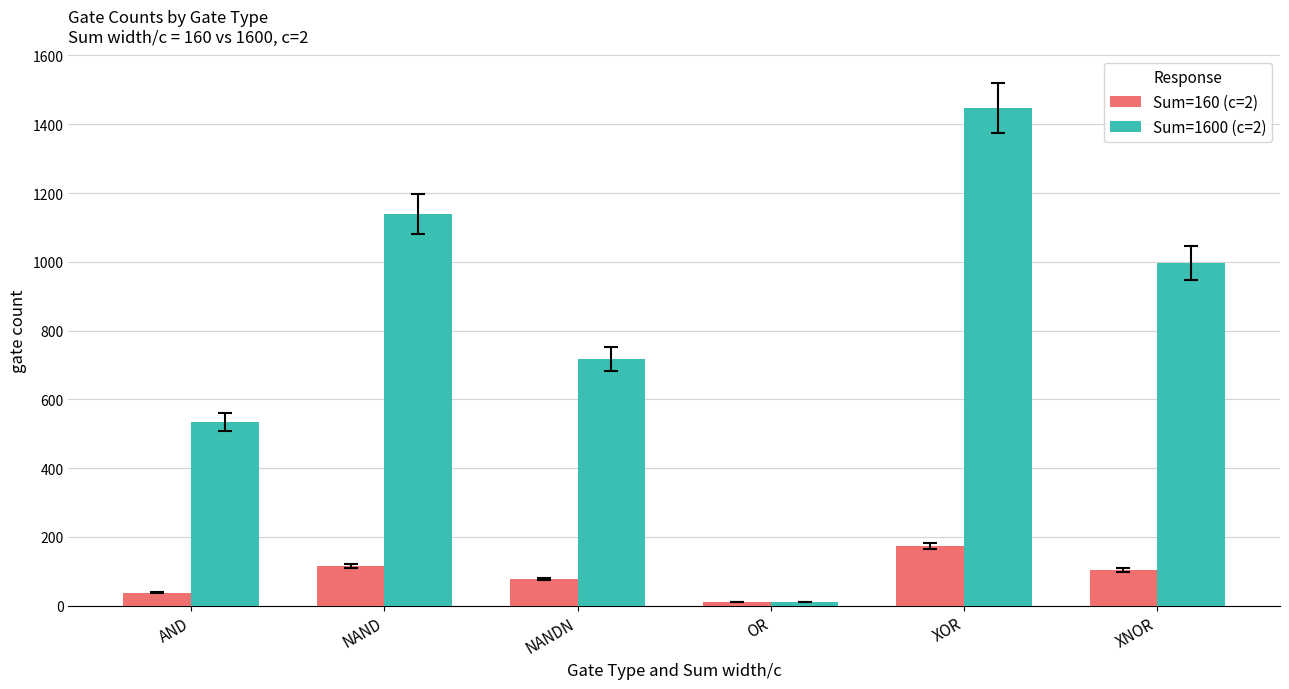

Which series has the widest spread of values?

Sum=1600 (c=2)